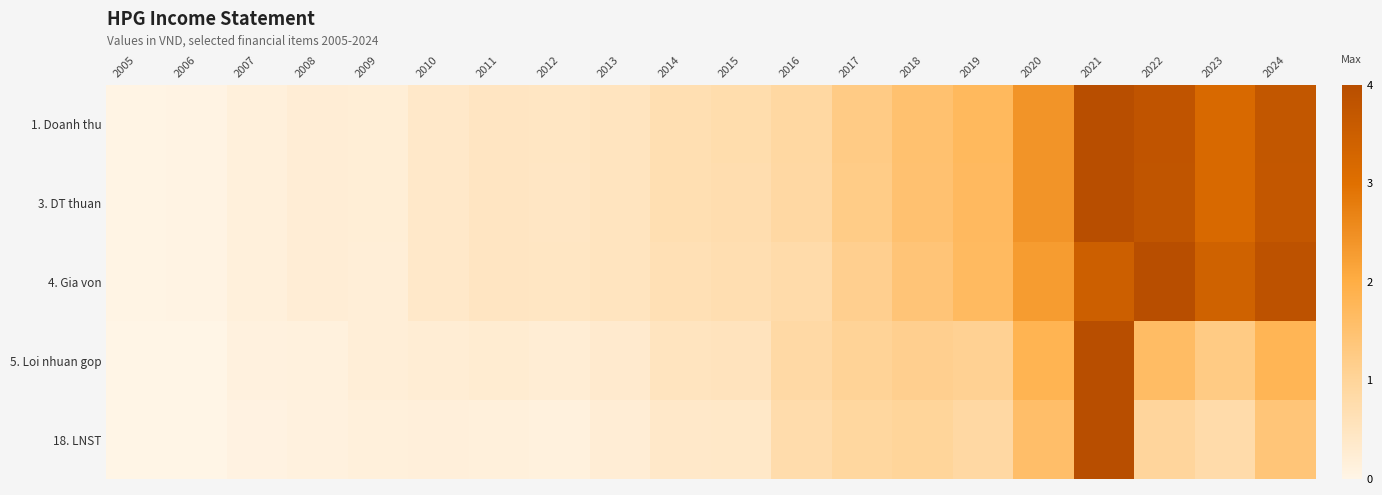

At how many categories does at least one series exceed 2?

5